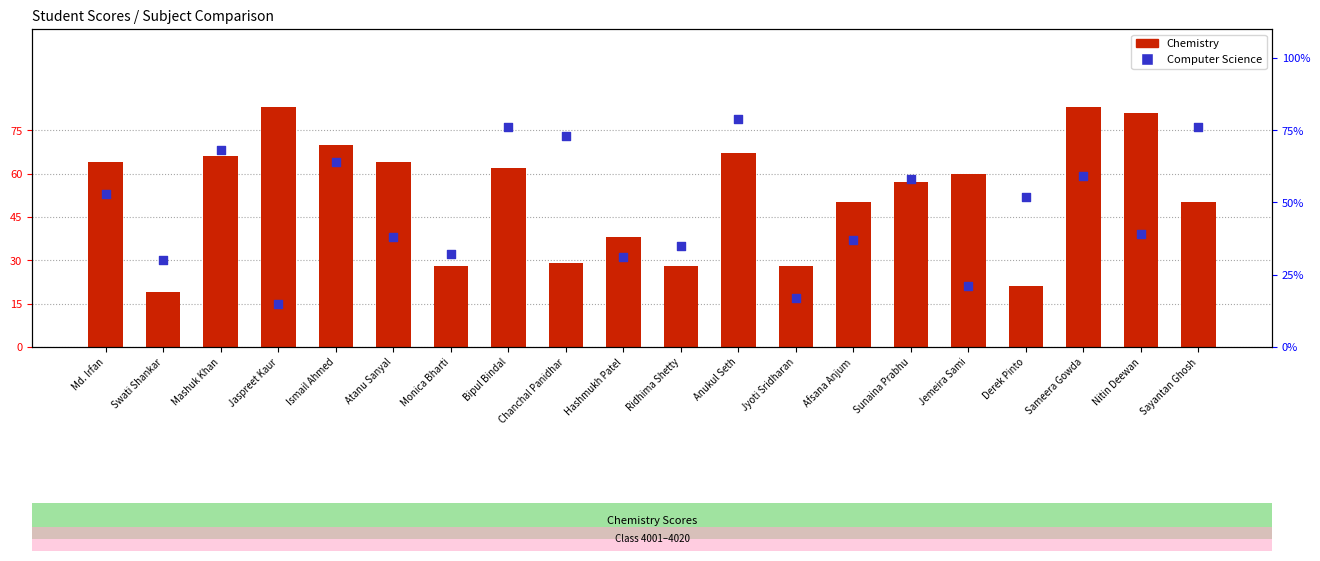

Which series contains the lowest Y value?

Computer Science